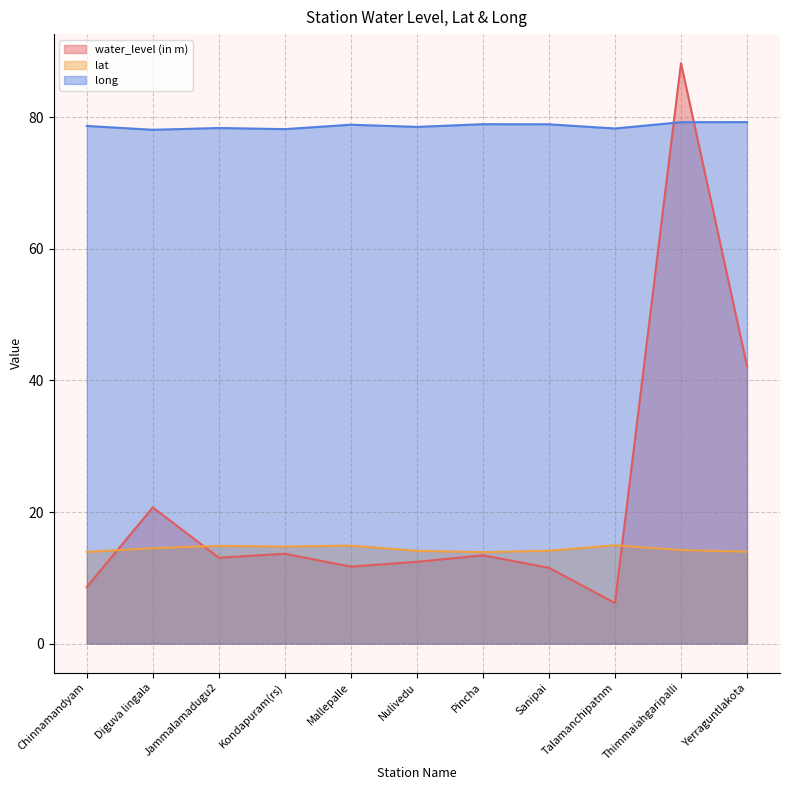

At which label does water_level (in m) first exceed 13?

Diguva lingala